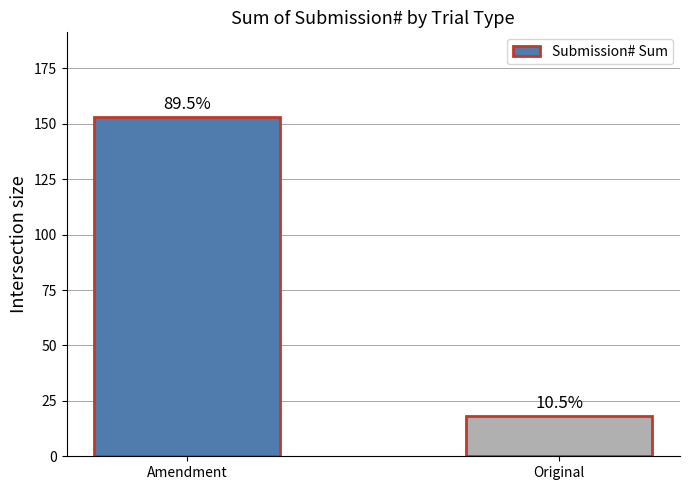

What is the smallest value displayed?

18